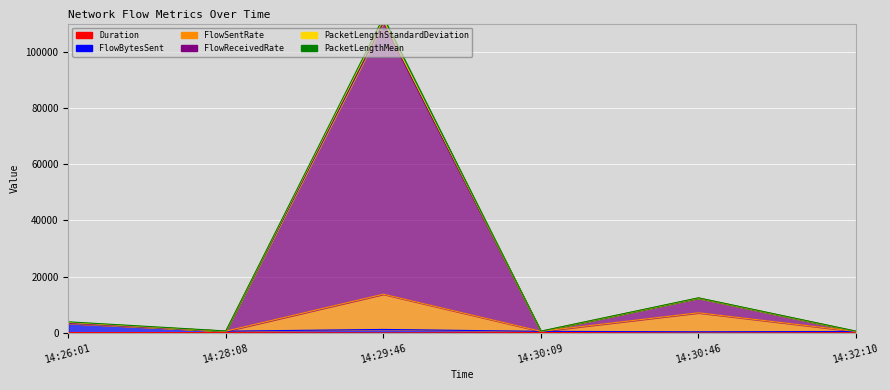

Which category has the highest value across all series?

14:29:46